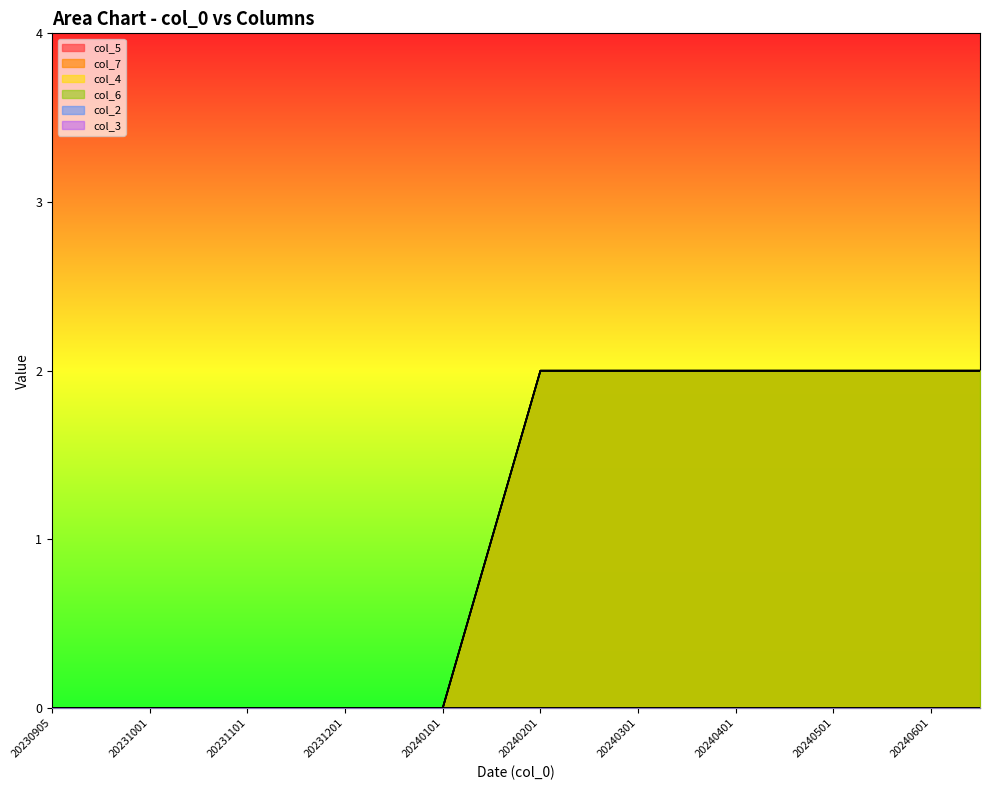

True or false: col_7 and col_5 cross at least once.

False